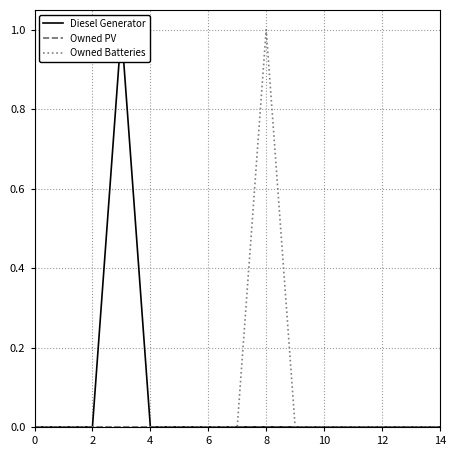

What is the label of the 1st point from the right?

14